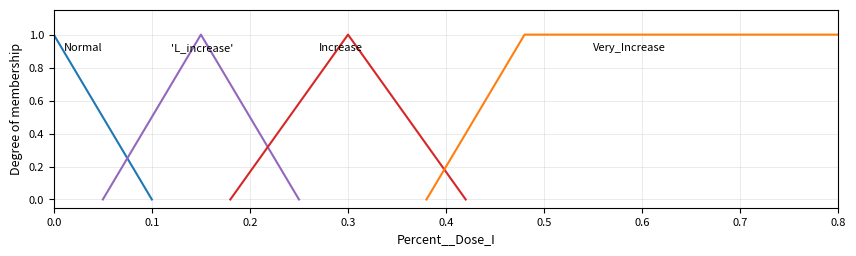

What is the greatest value displayed?

1